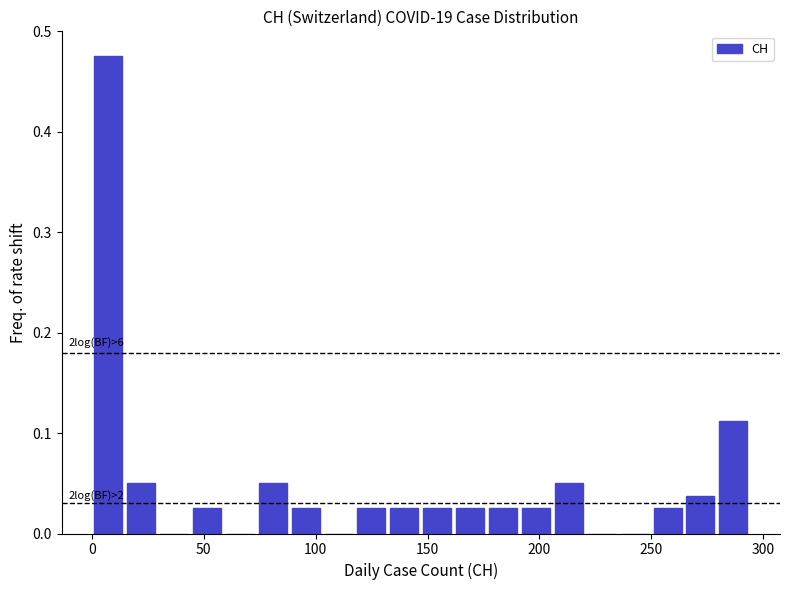

Read against the x-axis, roughly where is the centre of the tallest bar?

5